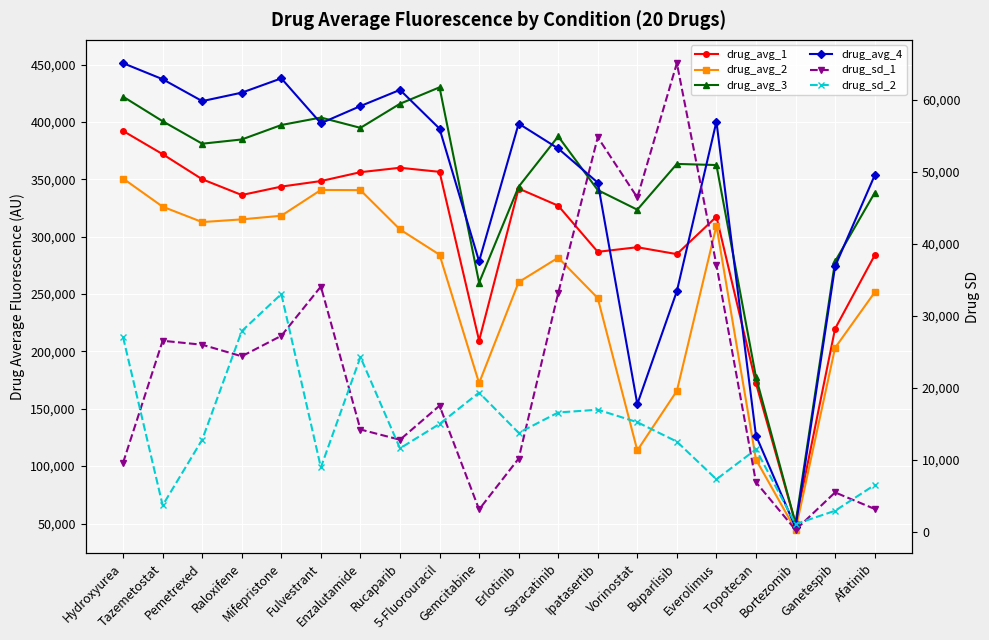

Where is the first local maximum for drug_sd_2?

Mifepristone